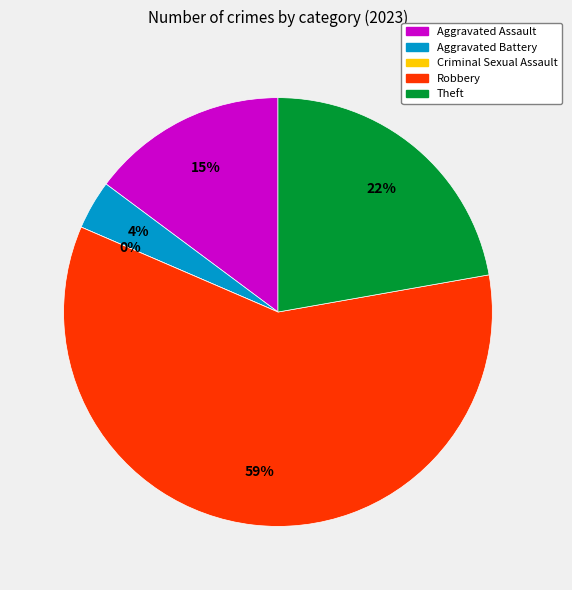

What is the largest slice in the pie chart?

Robbery